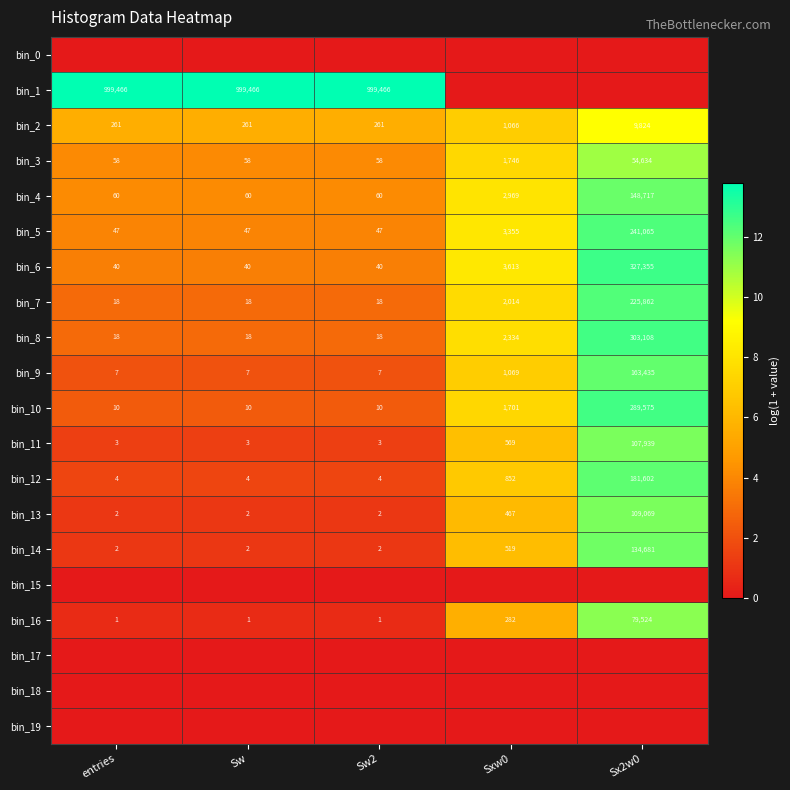

What is the difference between the maximum and minimum values in the bin_8 series?

303090